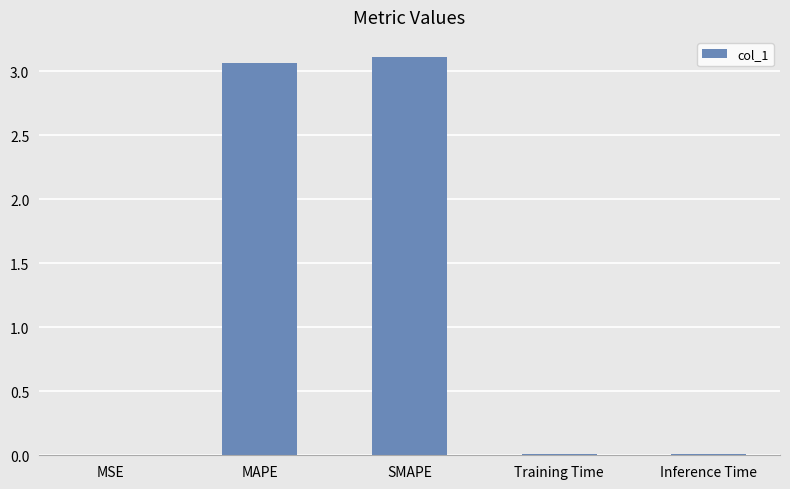

The chart shows a value of 0.0 at Training Time. True or false?

True